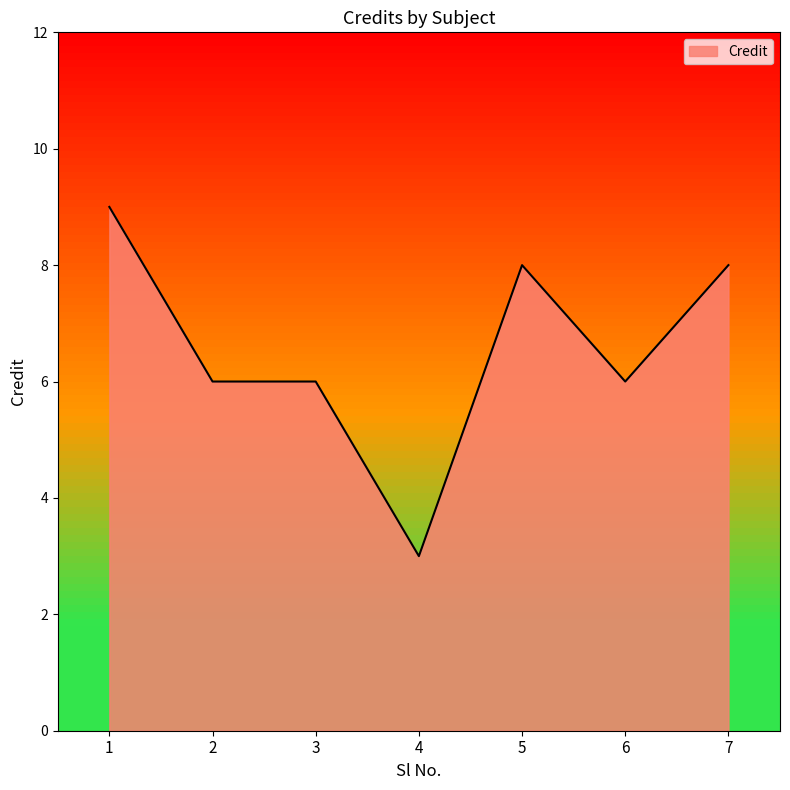

What is the difference between the values at 6 and 1?

3